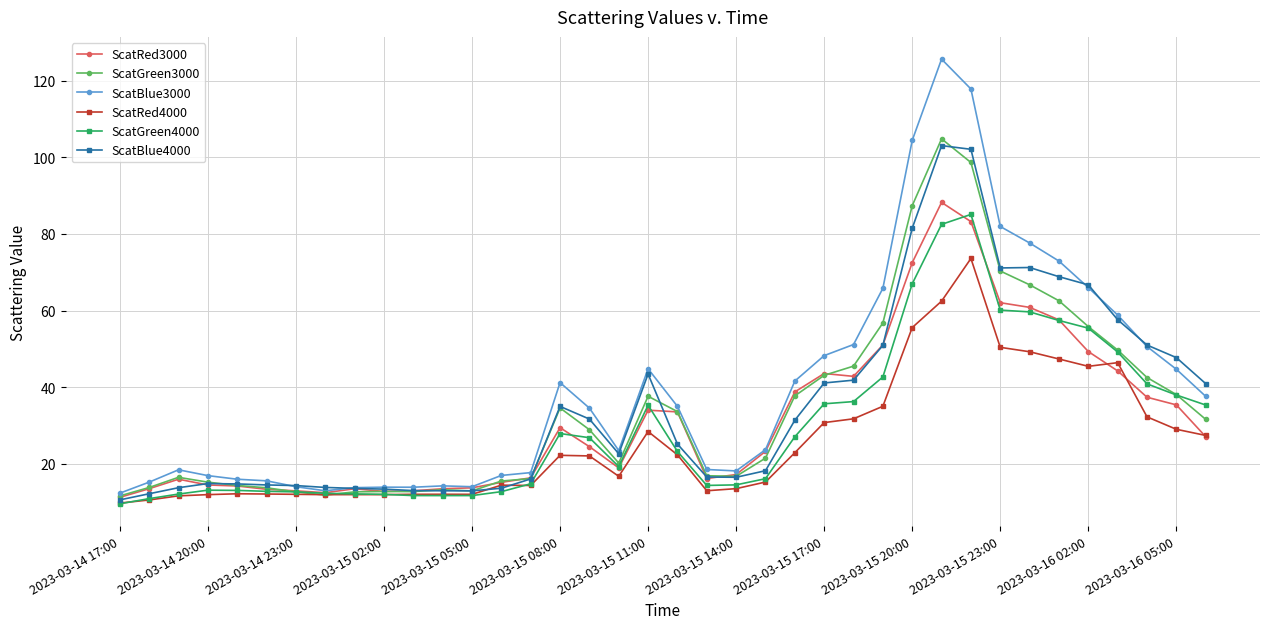

At how many categories does at least one series exceed 100?

3